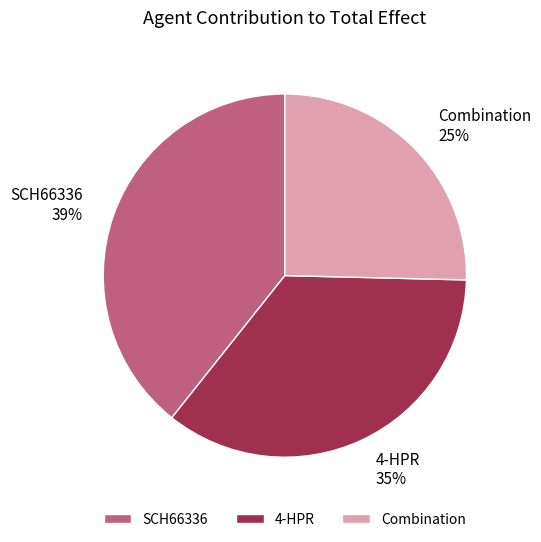

Does Combination account for over 50% of the chart?

No